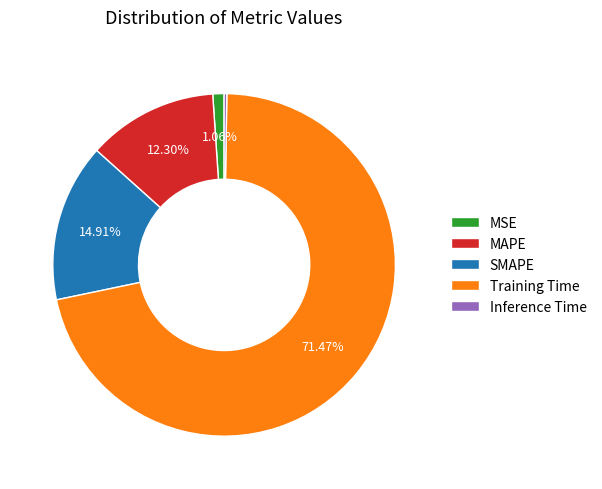

To the nearest percent, what is the combined percentage of MSE and MAPE?

13%